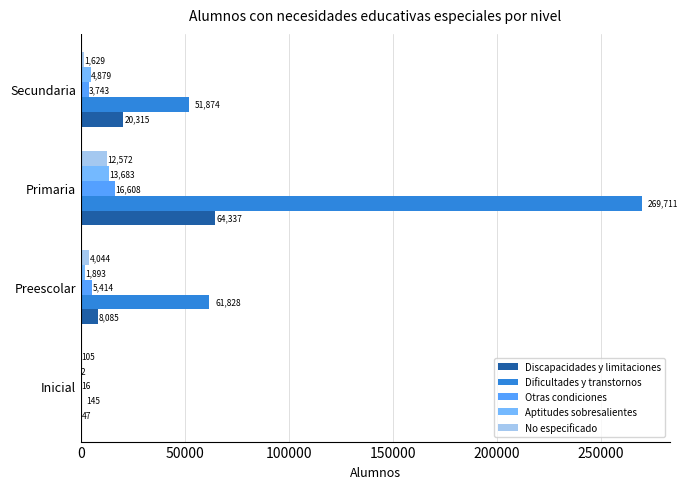

What is the maximum value for Discapacidades y limitaciones?

64337